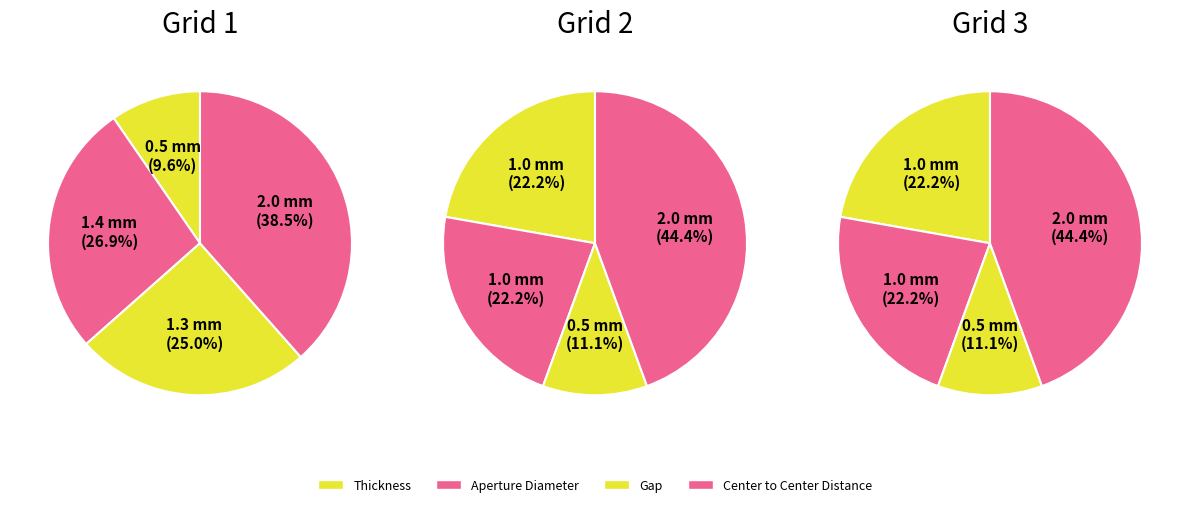

What percentage is the Center to Center Distance slice, to the nearest percent?

44%